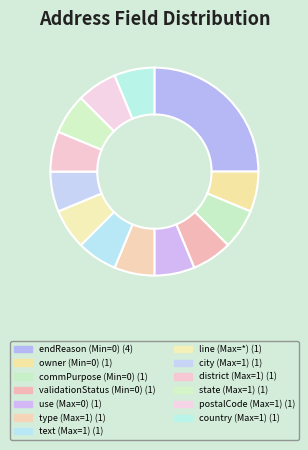

Count the number of slices in the pie.

13